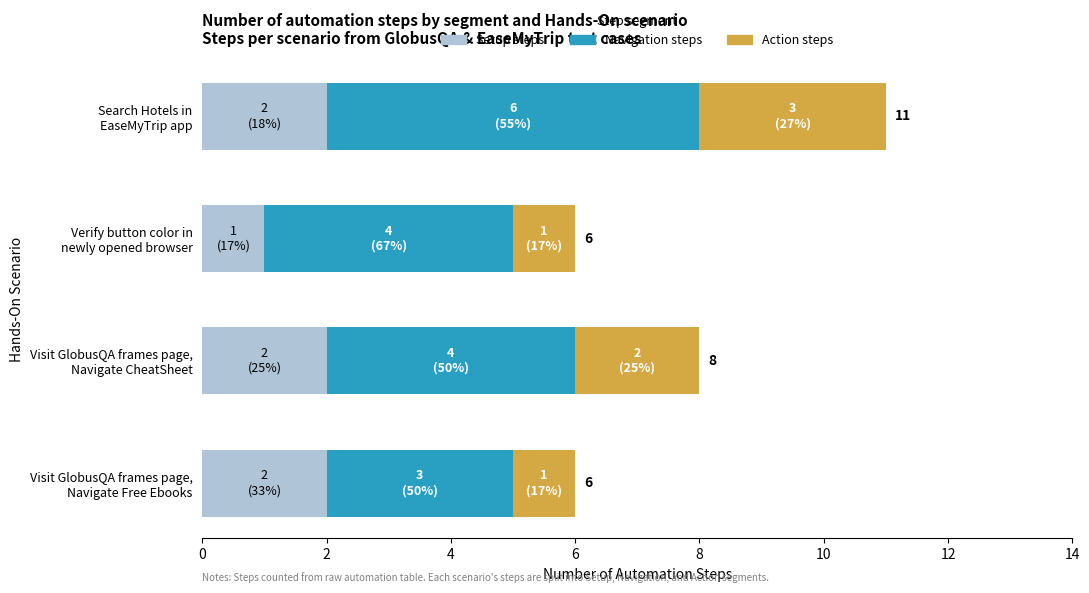

How many series are shown in this chart?

3